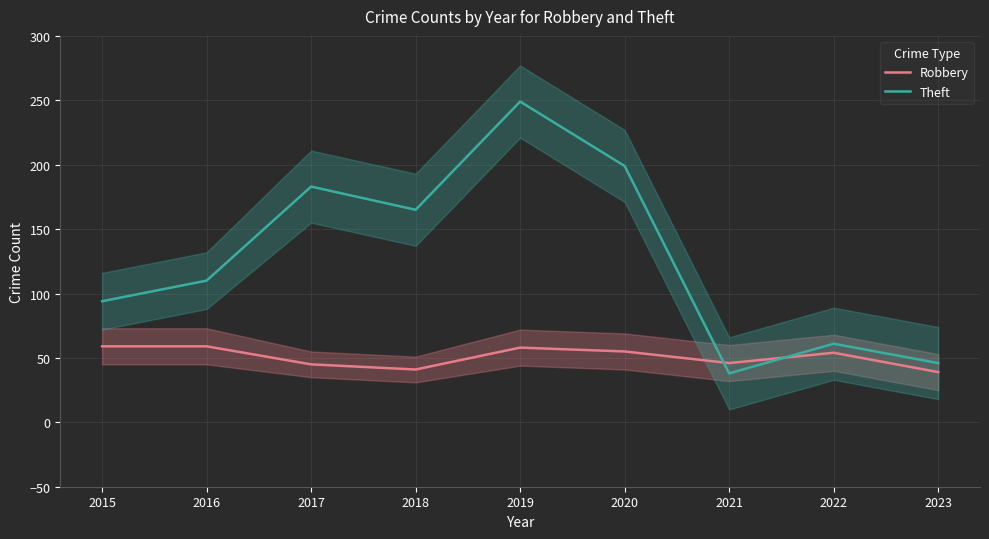

The value of Robbery at 2019 is 58. True or false?

True